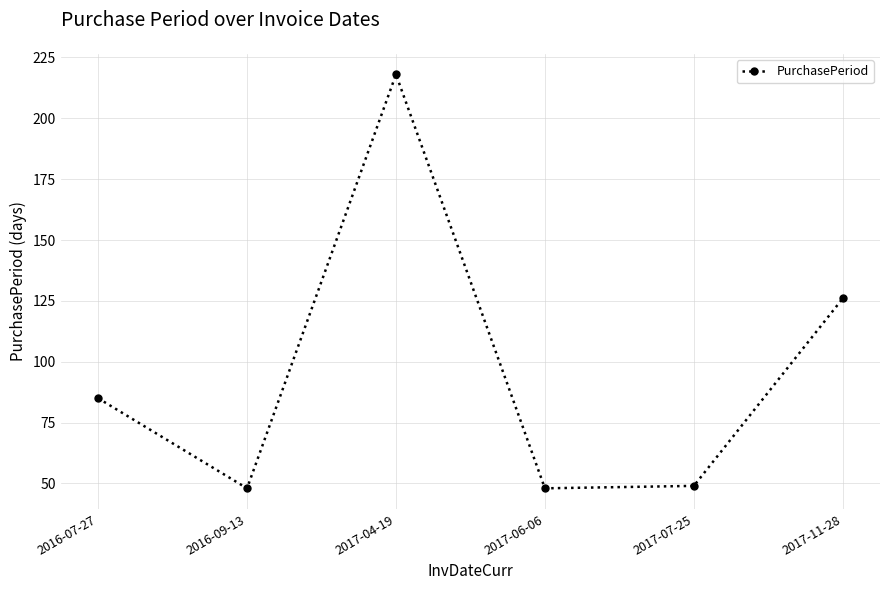

Is this an area chart (filled region under the line)?

No